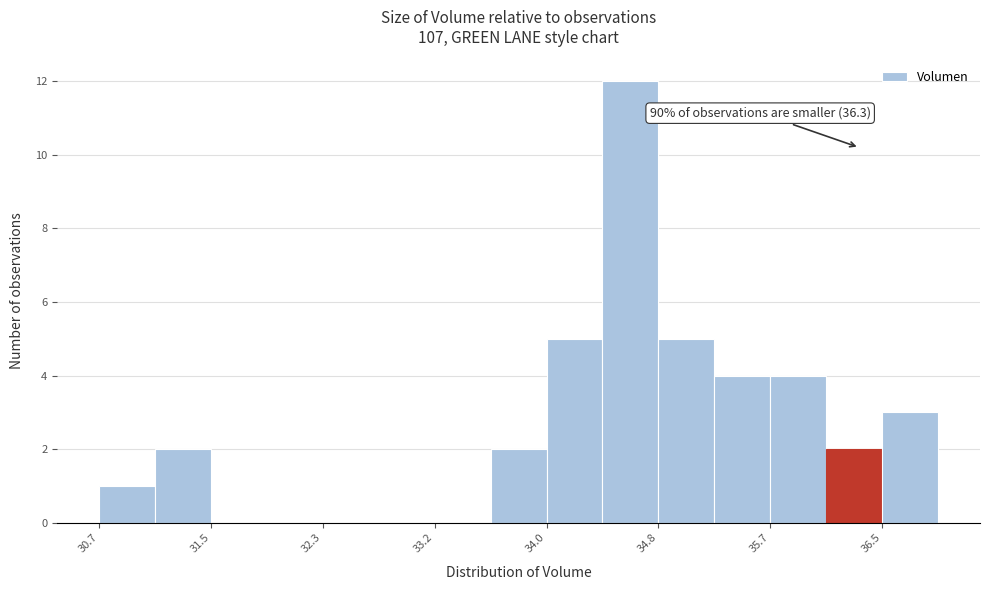

Over which range of the x-axis is the bar tallest?

34.4 to 34.8